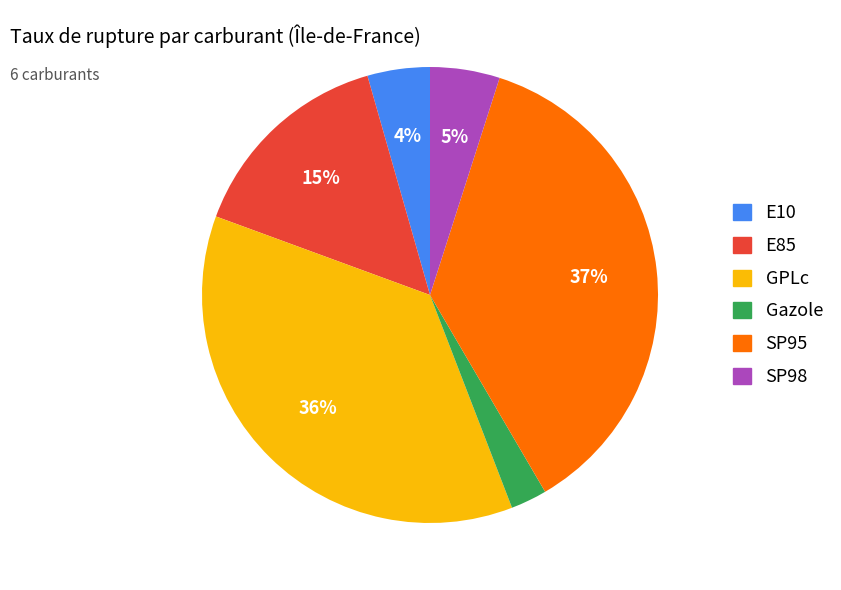

Between GPLc and E10, which is larger?

GPLc